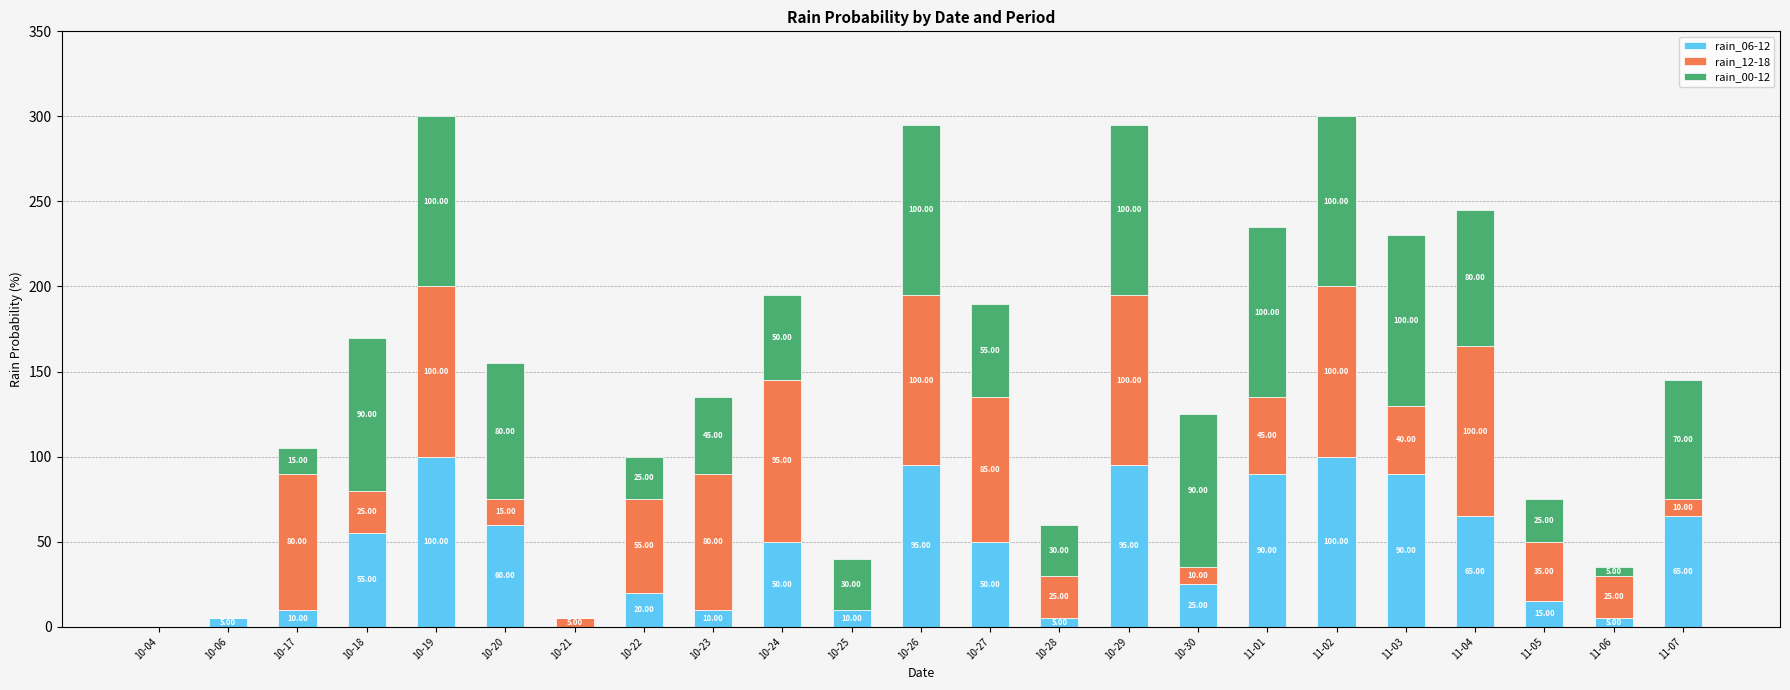

What is the total value across all series at 11-01?

235